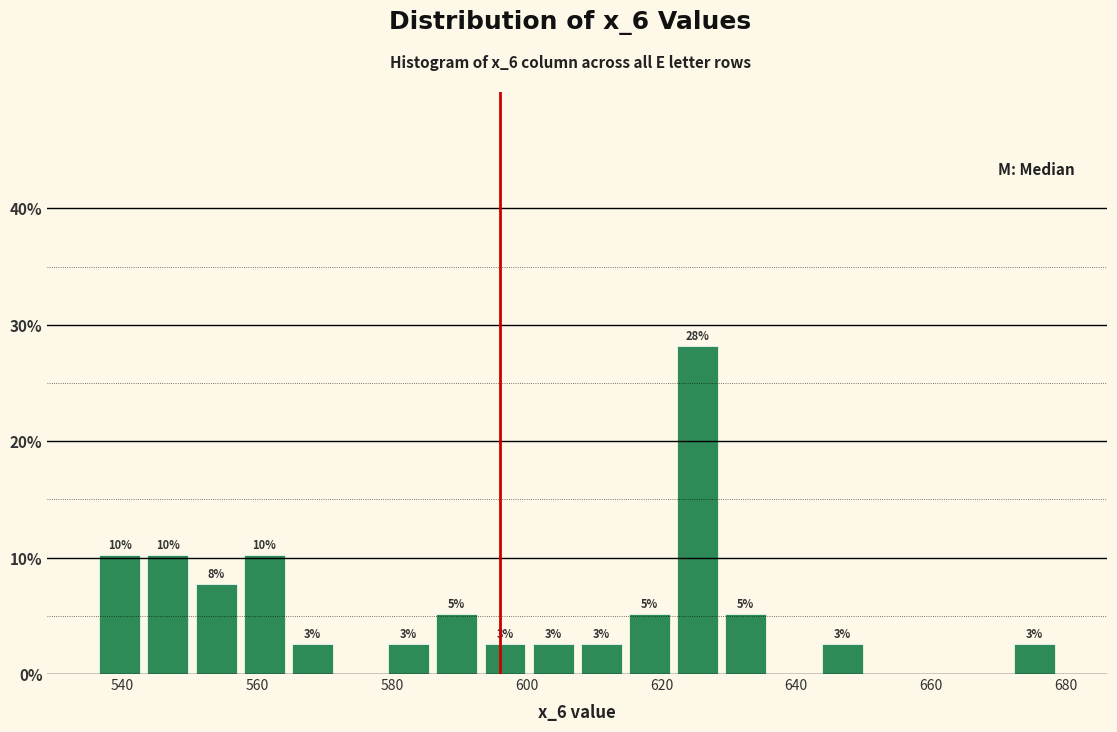

Around what value on the x-axis is the tallest bar? Give the approximate position of its centre, as read against the axis.

626